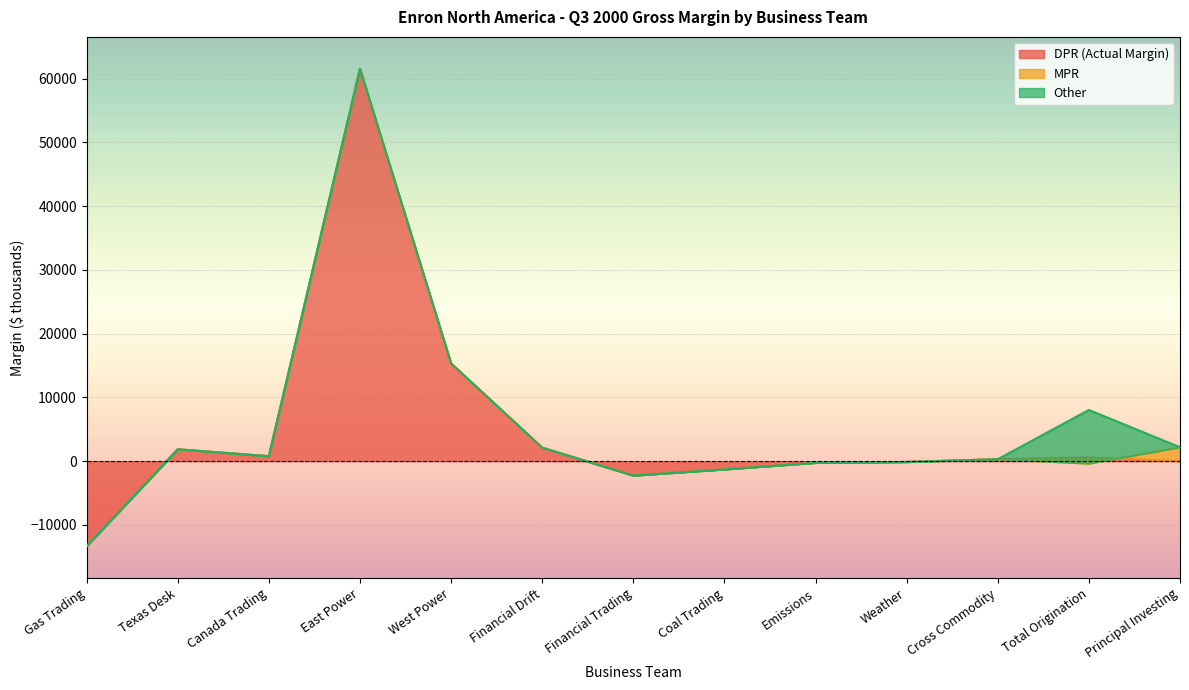

Reading left to right, what are all the values shown in this chart?

DPR (Actual Margin): Gas Trading=-13322	Texas Desk=1871	Canada Trading=786	East Power=61551	West Power=15338	Financial Drift=2127	Financial Trading=-2249	Coal Trading=-1275	Emissions=-250	Weather=-116	Cross Commodity=318	Total Origination=574	Principal Investing=0
MPR: Gas Trading=0	Texas Desk=0	Canada Trading=0	East Power=0	West Power=0	Financial Drift=0	Financial Trading=0	Coal Trading=0	Emissions=0	Weather=0	Cross Commodity=0	Total Origination=-941	Principal Investing=2191
Other: Gas Trading=0	Texas Desk=0	Canada Trading=0	East Power=0	West Power=0	Financial Drift=0	Financial Trading=0	Coal Trading=0	Emissions=0	Weather=0	Cross Commodity=0	Total Origination=8409	Principal Investing=0